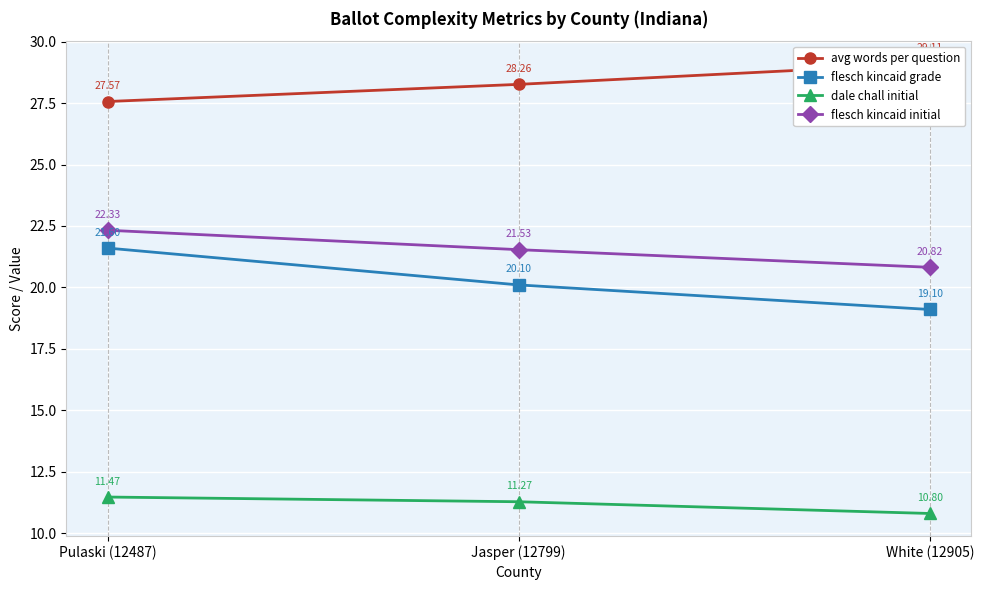

Reading left to right, transcribe all the data shown in this chart.

avg words per question: Pulaski (12487)=27.6	Jasper (12799)=28.3	White (12905)=29.1
flesch kincaid grade: Pulaski (12487)=21.6	Jasper (12799)=20.1	White (12905)=19.1
dale chall initial: Pulaski (12487)=11.5	Jasper (12799)=11.3	White (12905)=10.8
flesch kincaid initial: Pulaski (12487)=22.3	Jasper (12799)=21.5	White (12905)=20.8